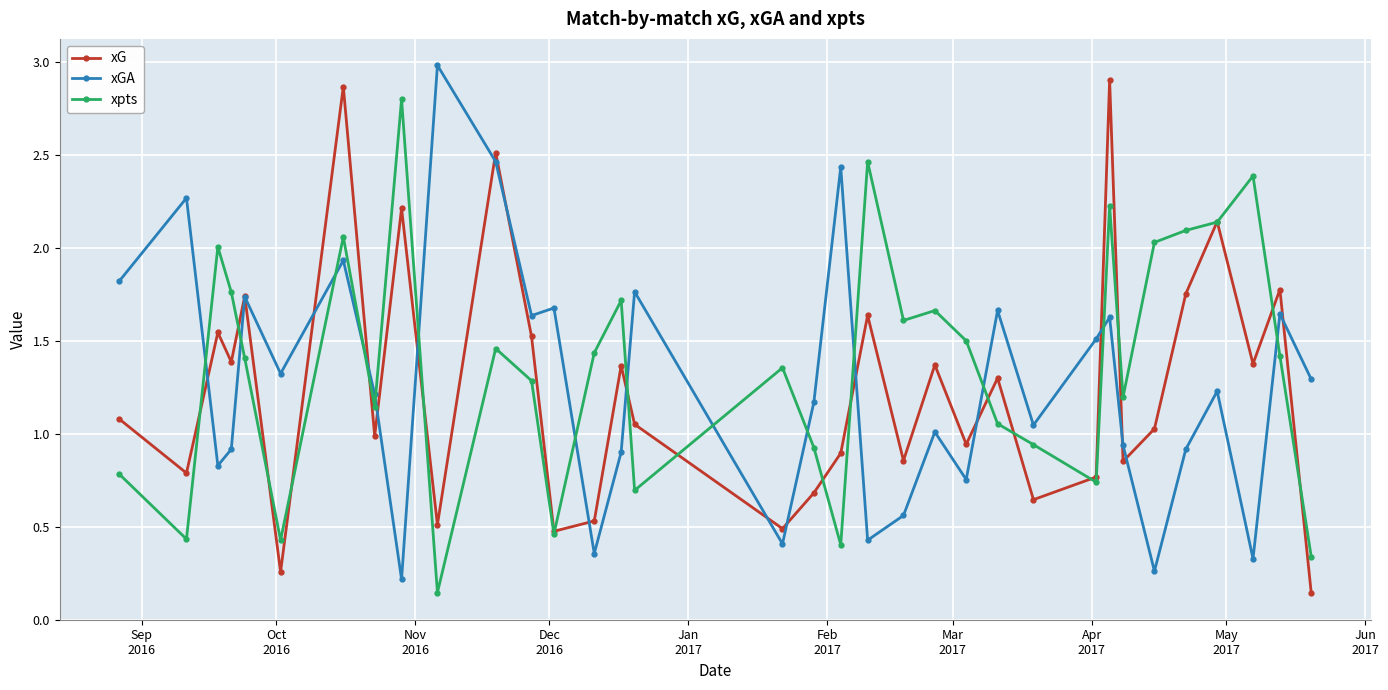

How many interior local valleys does the xG series have?

12